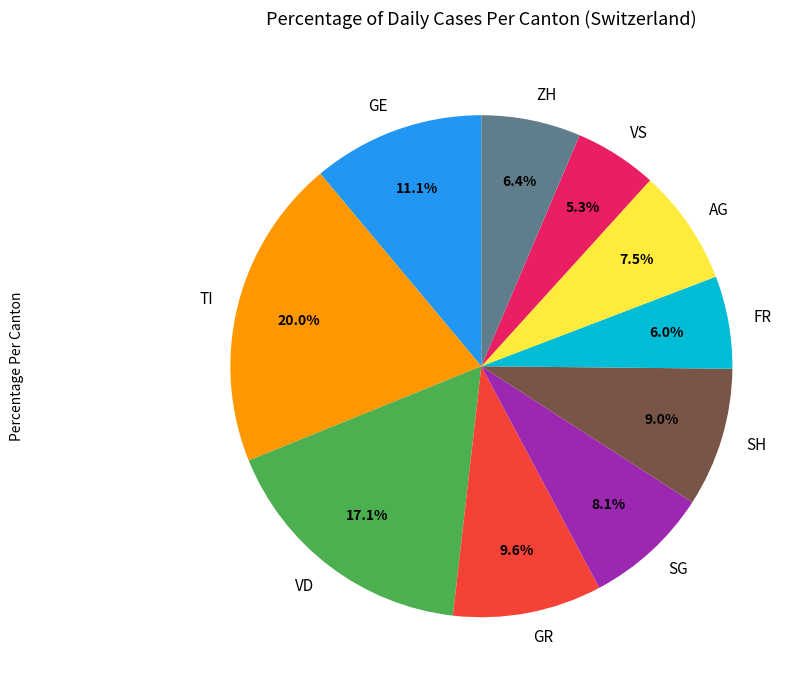

Does ZH represent more than half of the total?

No